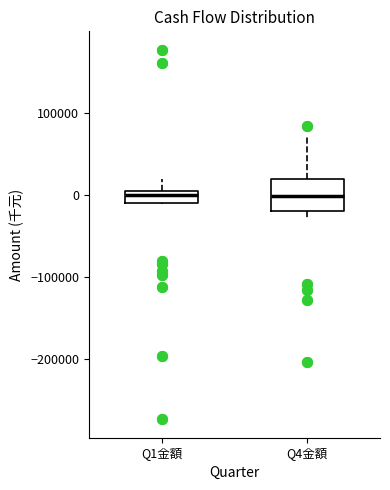

Which box is the tallest, from its lower edge to its upper edge?

Q4金額